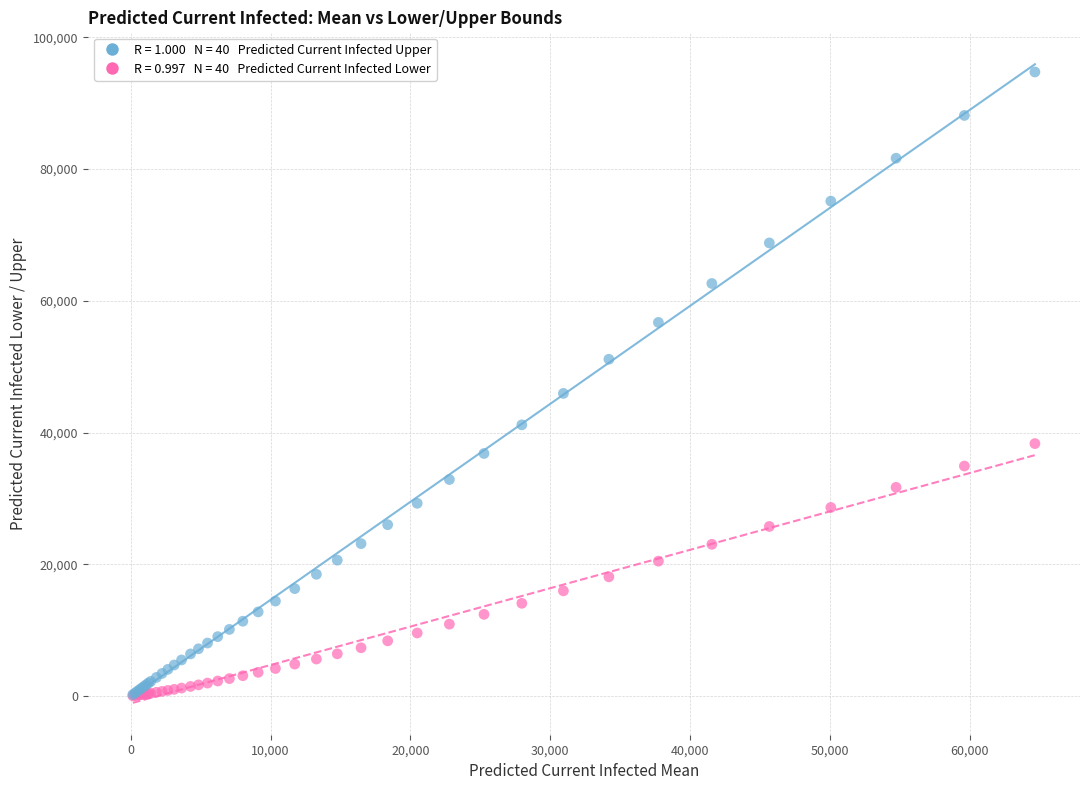

Across all series, what Y value is closest to 47390?

45953